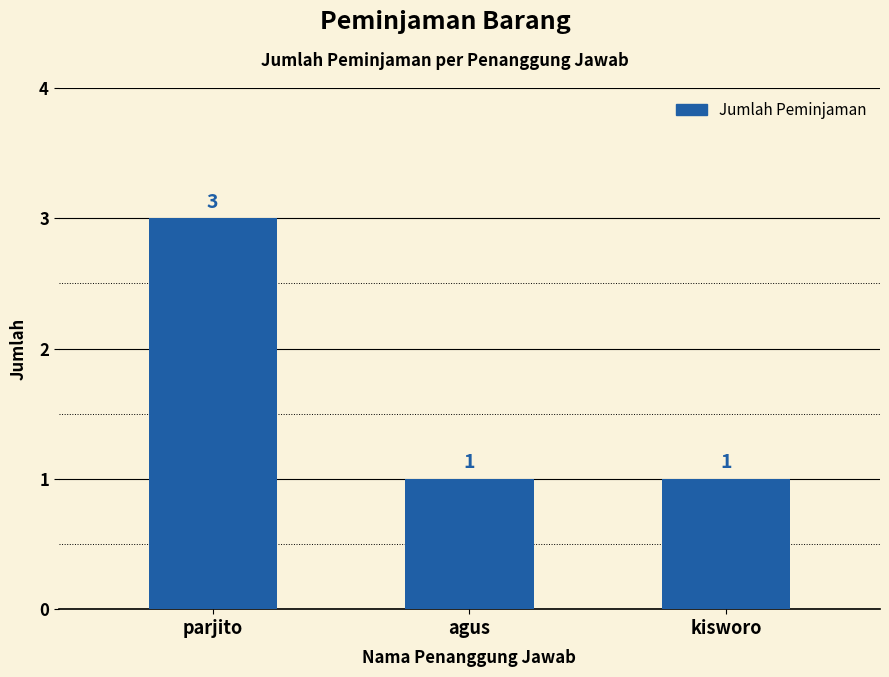

What is the sum of all values?

5